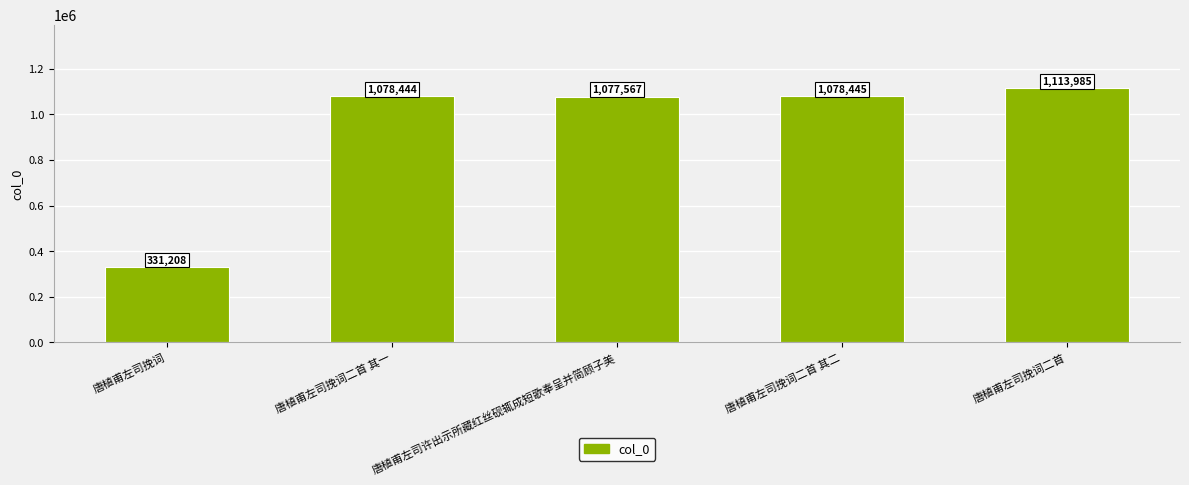

True or false: the data shows 331208 at 唐植甫左司挽词.

True